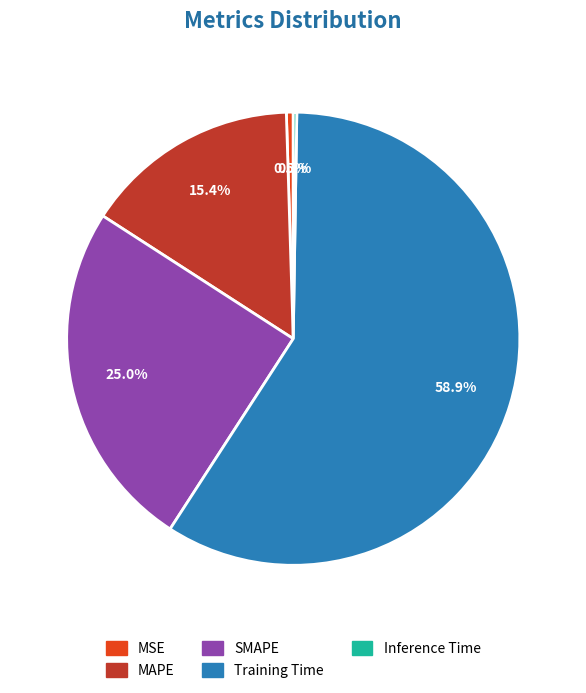

To the nearest percent, what percentage of the pie is SMAPE?

25%